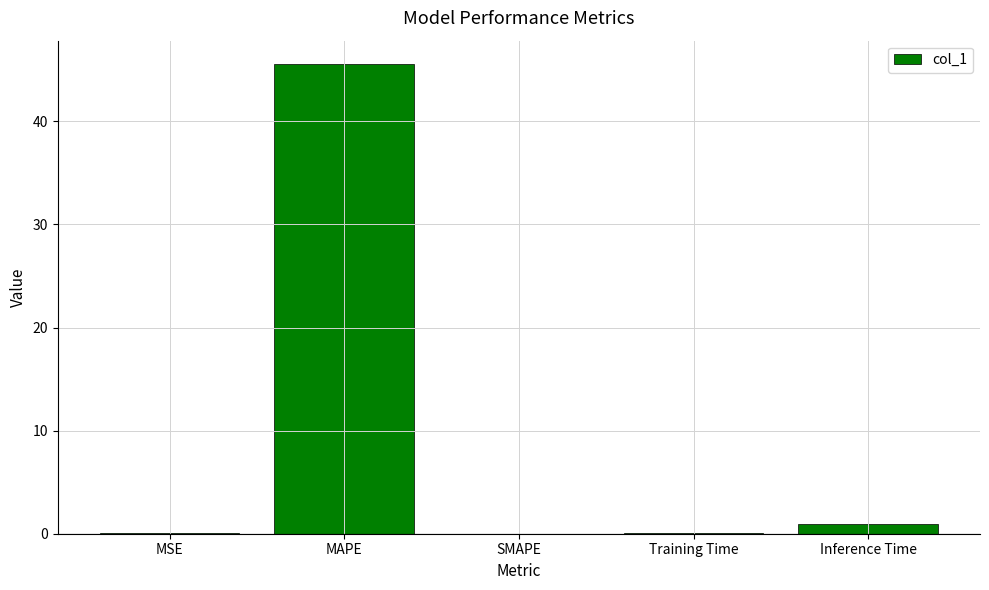

What is the greatest value displayed?

45.6